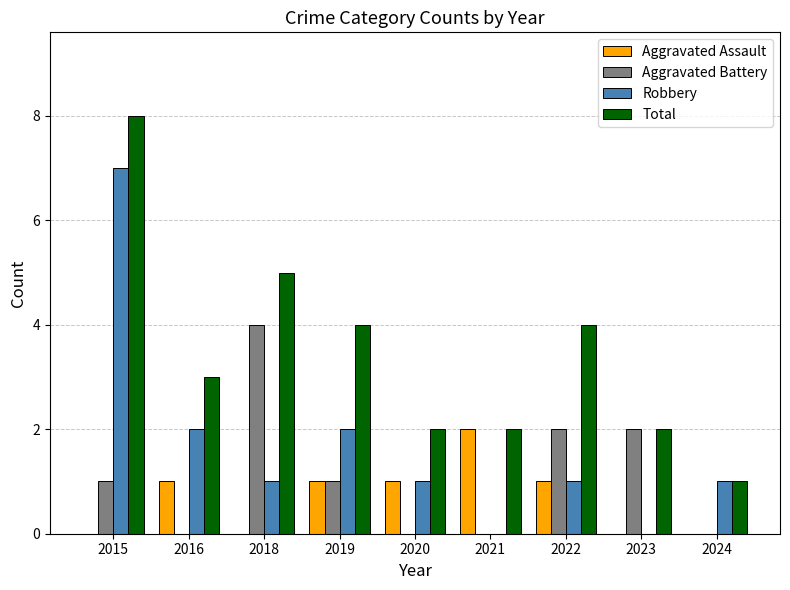

What is the maximum value for Aggravated Battery?

4